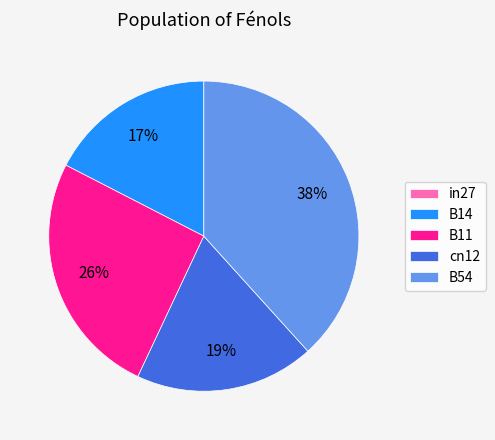

What percentage is the B11 slice, to the nearest percent?

26%